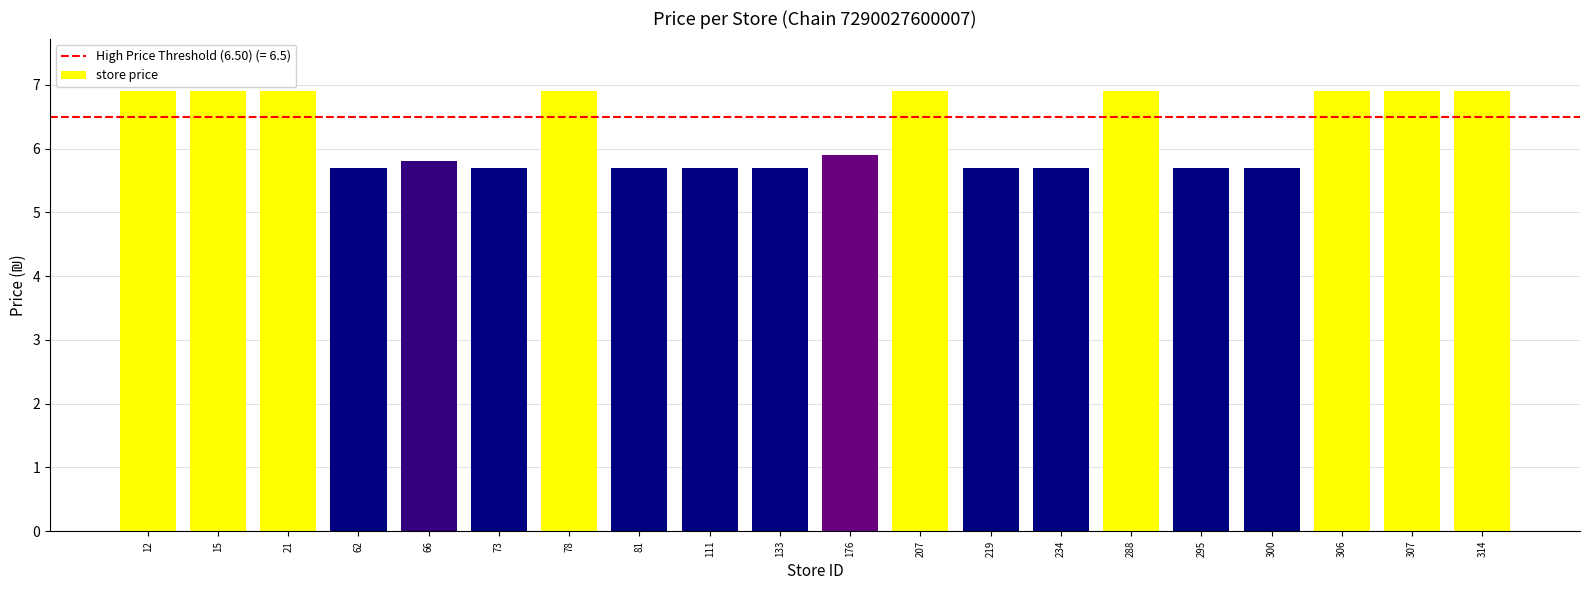

What is the change in value from 207 to 295?

-1.2